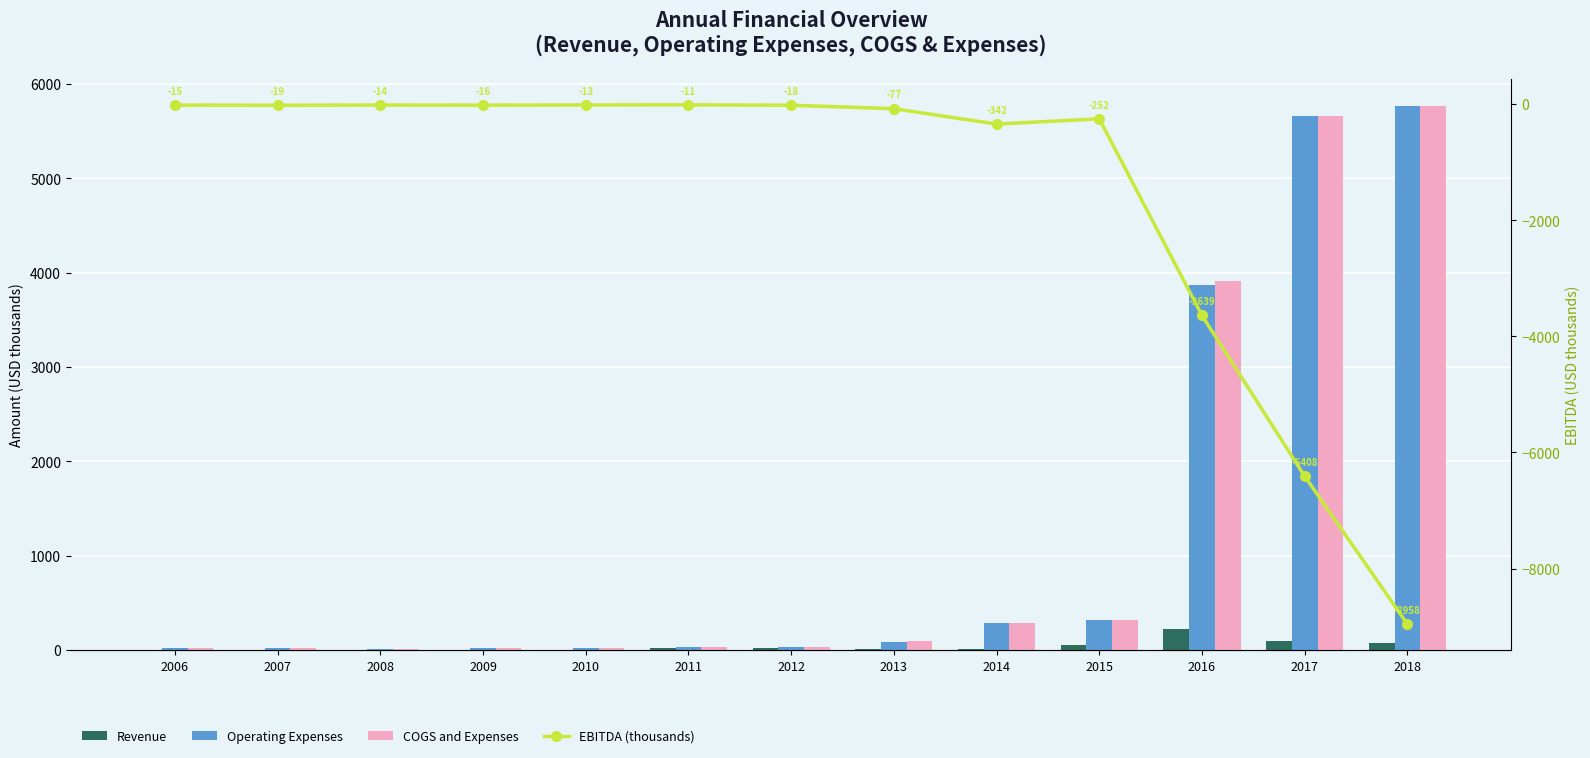

What is the difference between the maximum and minimum values in the COGS and Expenses series?

5751.0